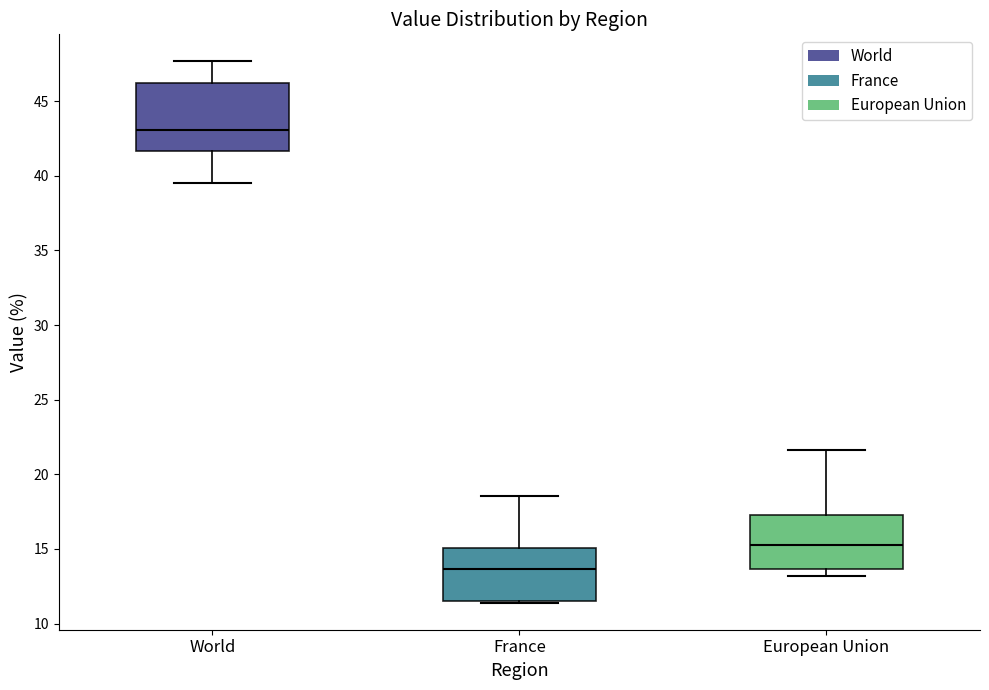

Which box is the tallest, from its lower edge to its upper edge?

World